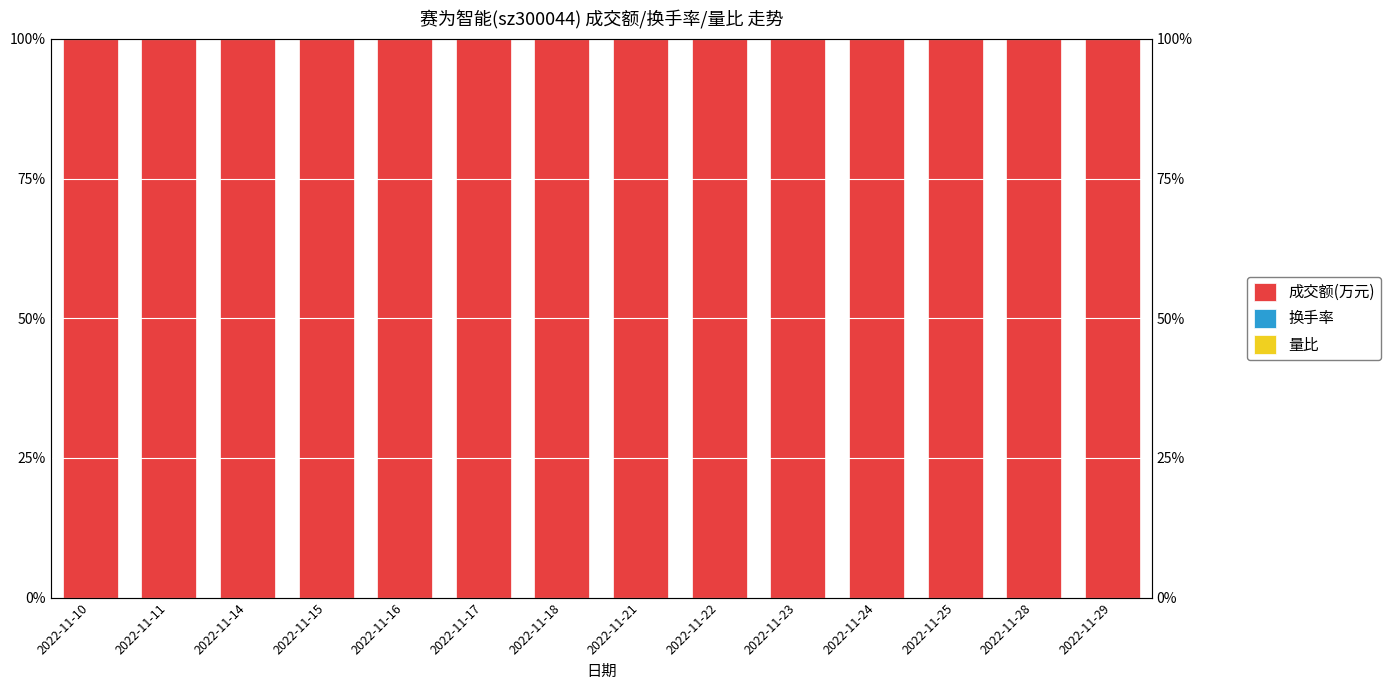

Where is 量比 nearest to the value 0?

2022-11-14